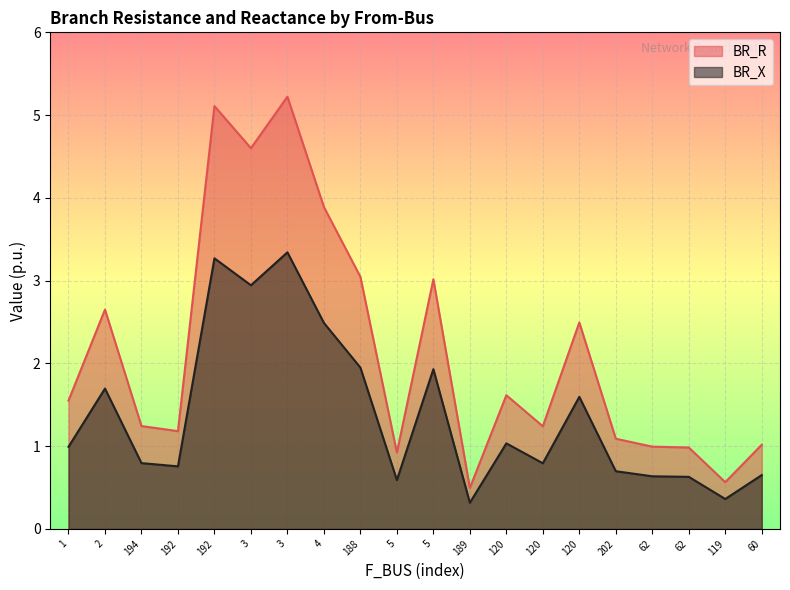

What is the lowest value of the BR_R series?

0.5